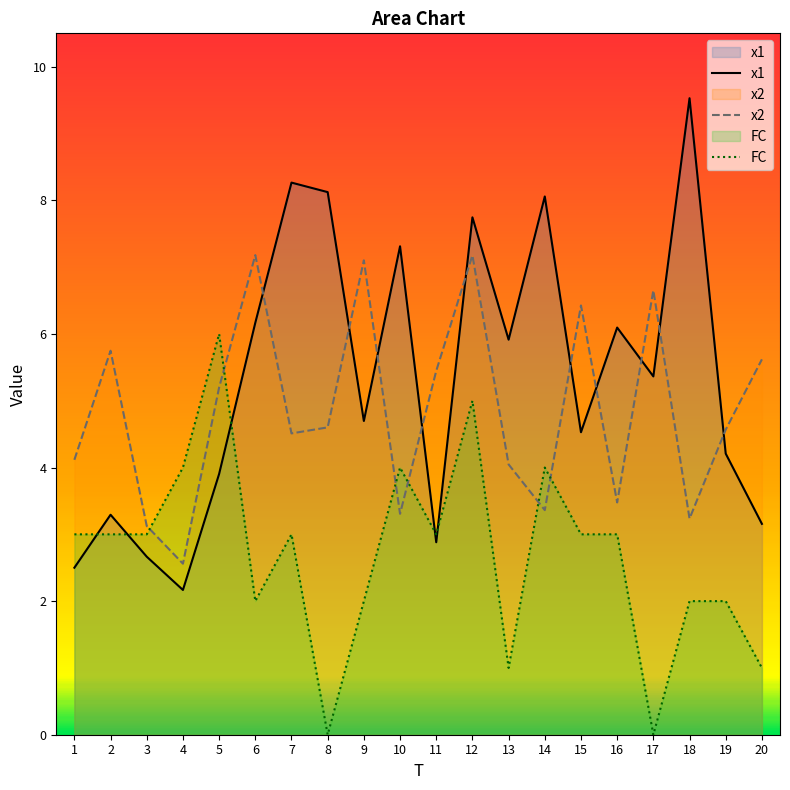

Does the chart display data point markers on the line(s)?

No